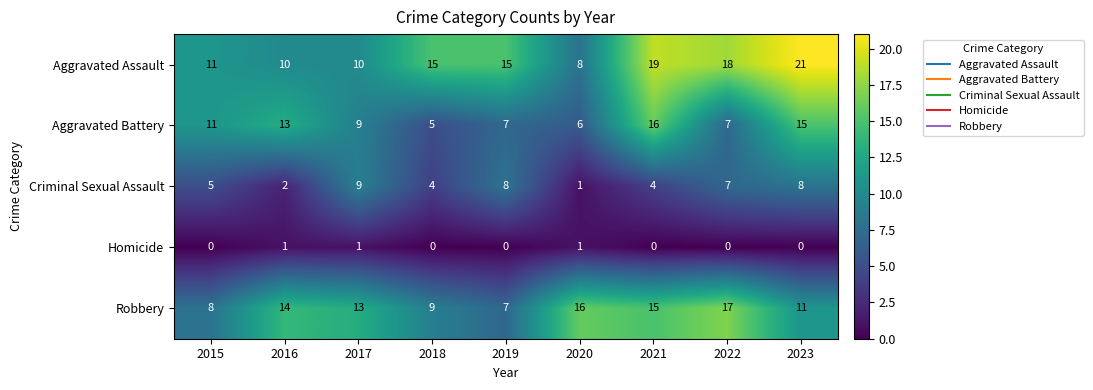

Which series has the widest spread of values?

Aggravated Assault